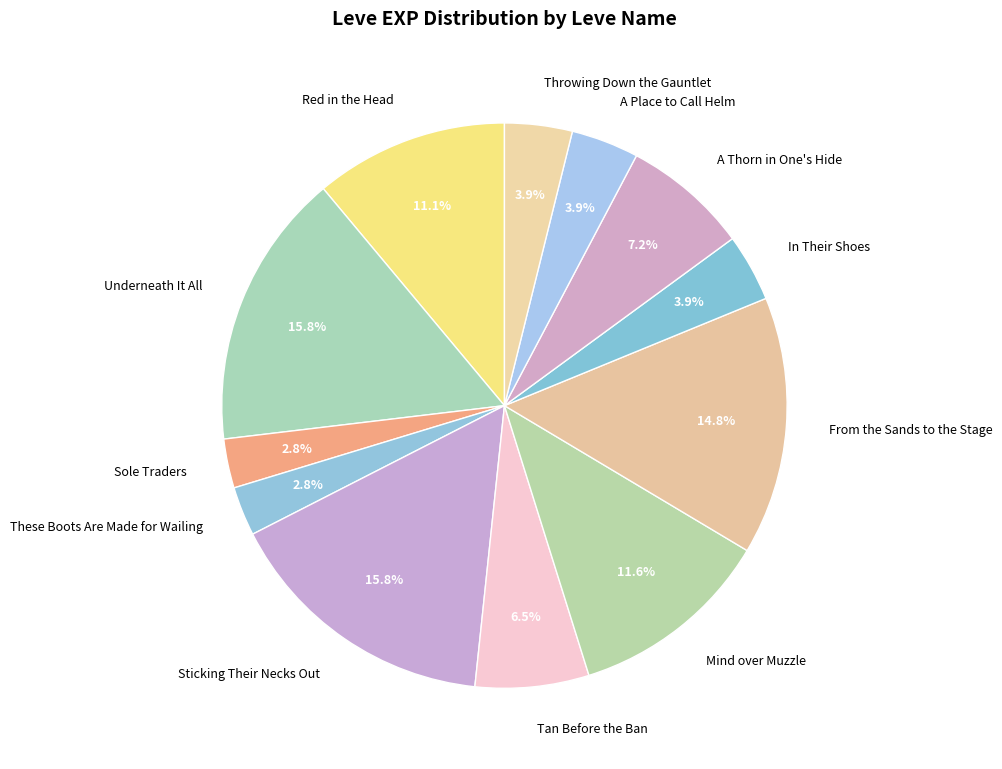

Which has a higher value, These Boots Are Made for Wailing or Tan Before the Ban?

Tan Before the Ban